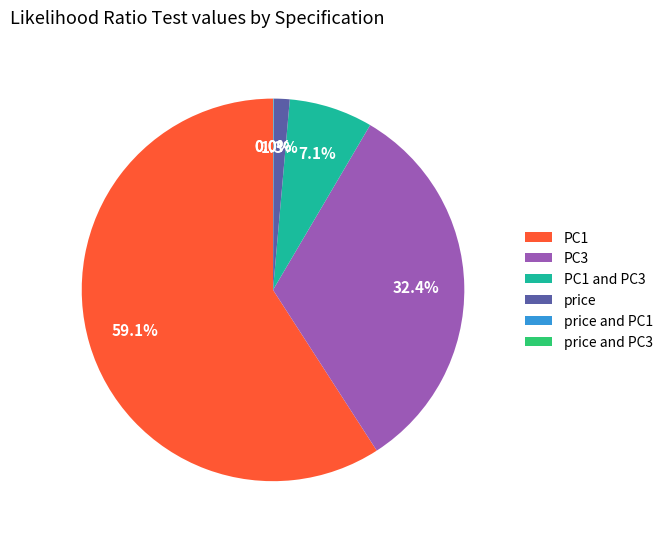

Which category accounts for the majority?

PC1